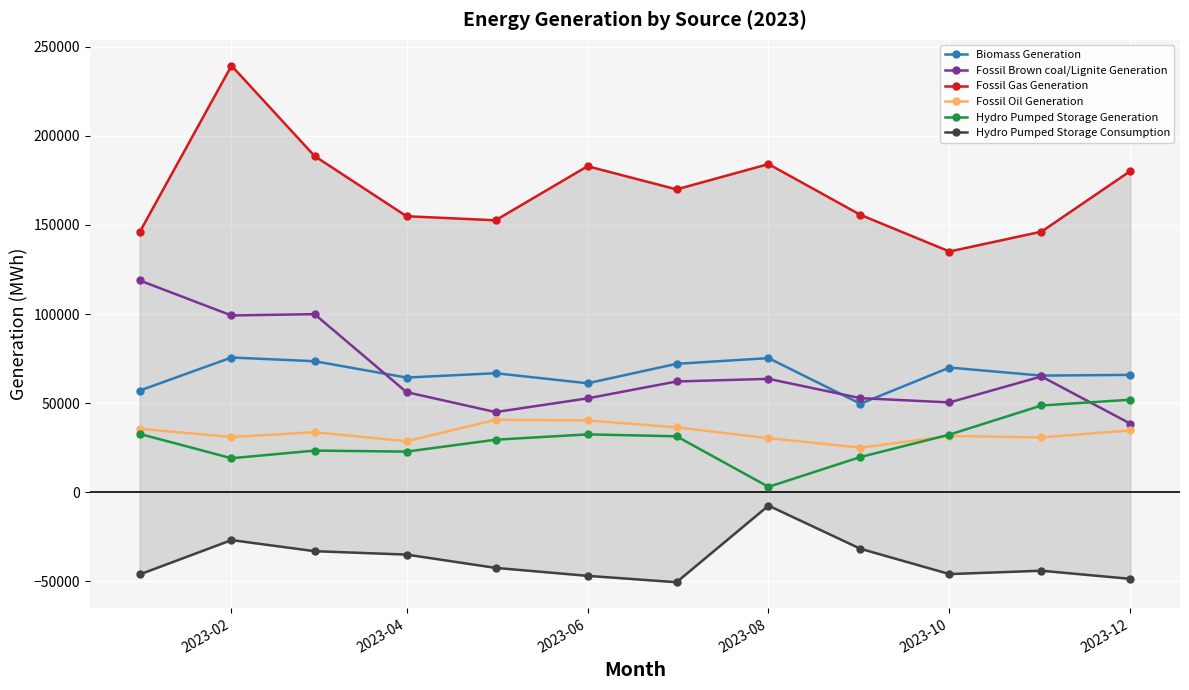

At how many categories does at least one series exceed 113461?

12